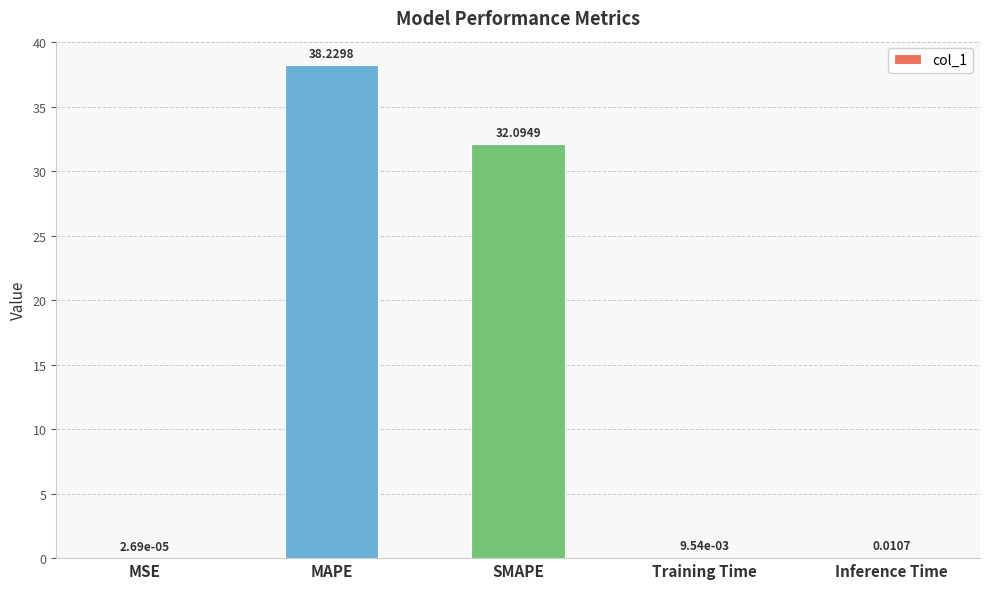

What is the ratio of the value at MAPE to the value at SMAPE?

1.2